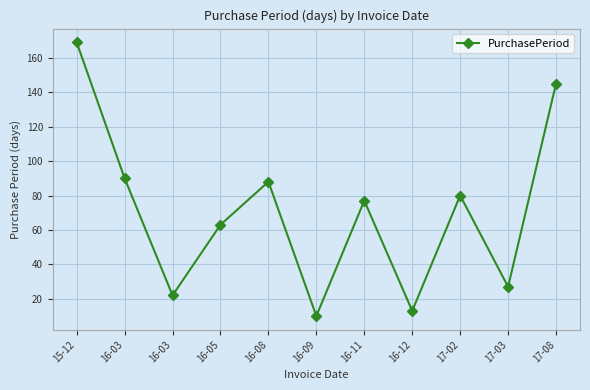

Does the chart display data point markers on the line(s)?

Yes